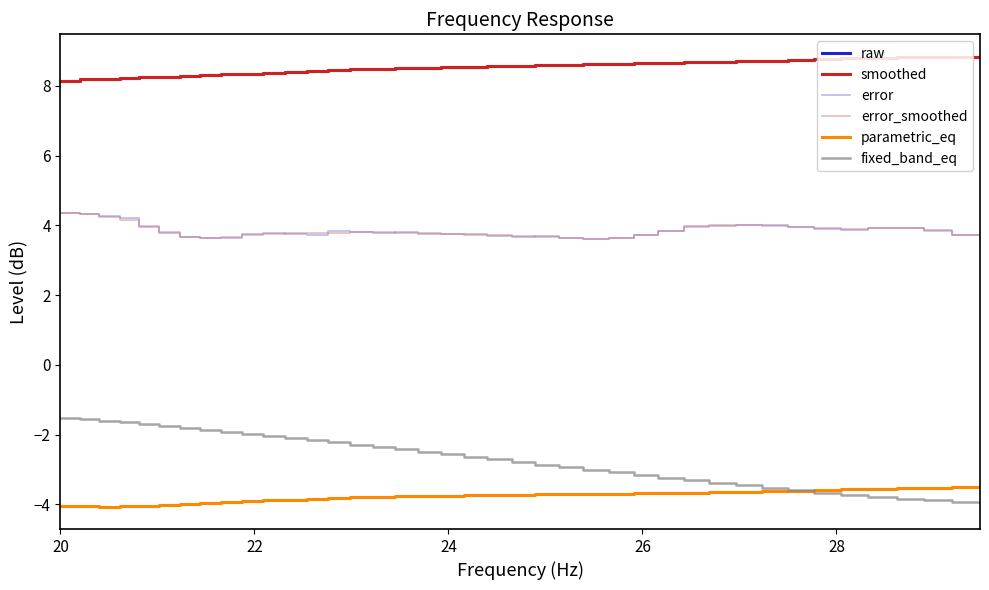

What is the minimum value shown in the chart?

-4.1